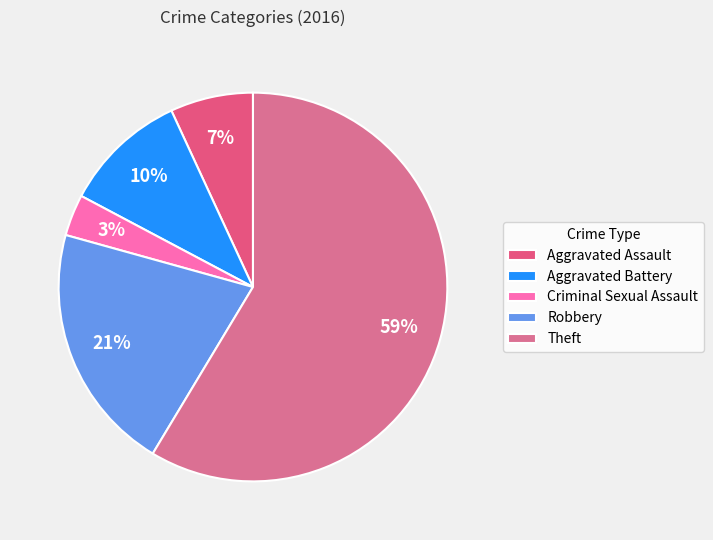

Rank the categories by value from highest to lowest.

Theft, Robbery, Aggravated Battery, Aggravated Assault, Criminal Sexual Assault